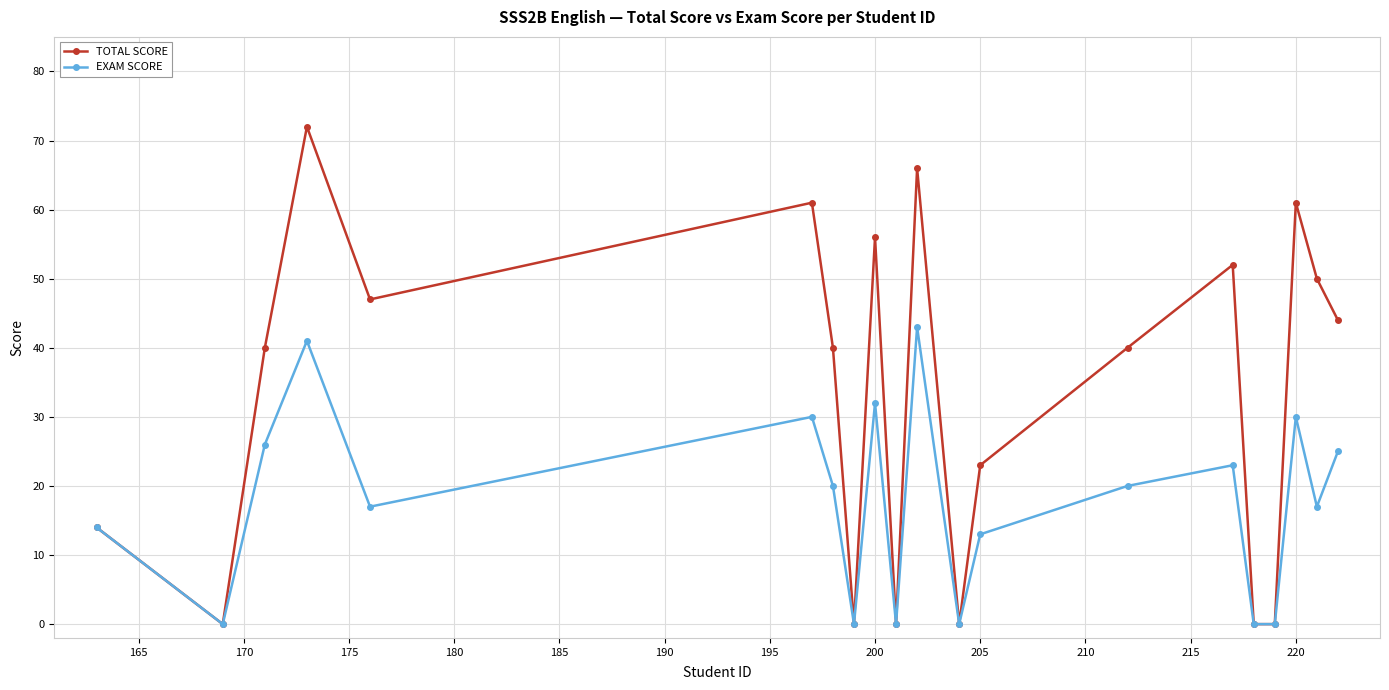

What is the sum of all EXAM SCORE values?

351